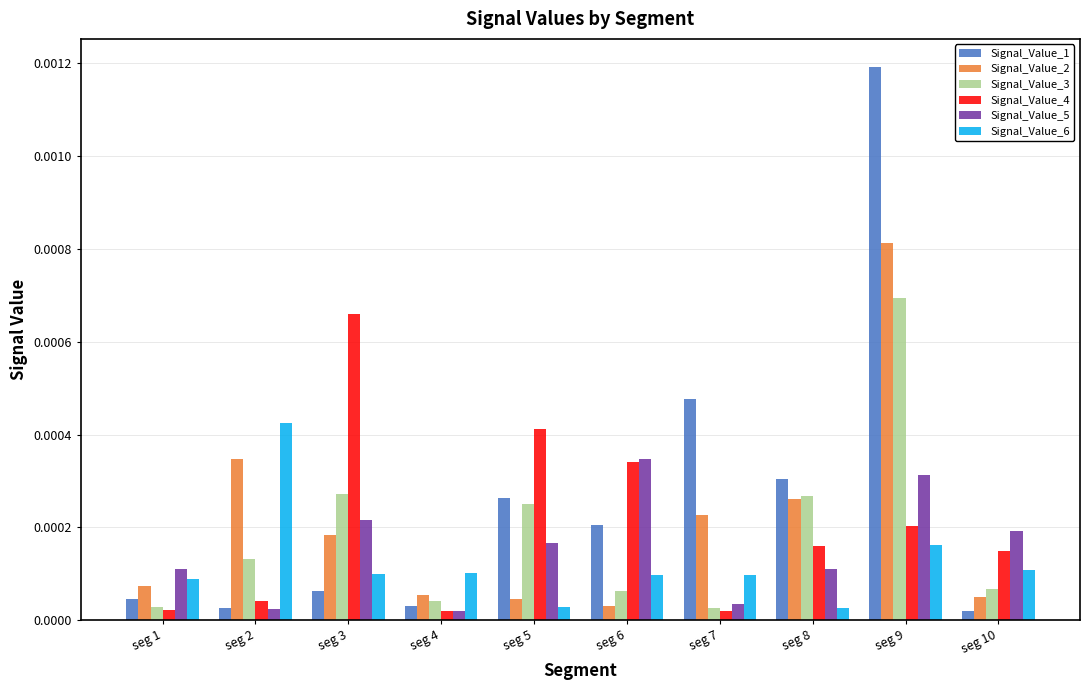

Which series has the widest spread of values?

Signal_Value_1